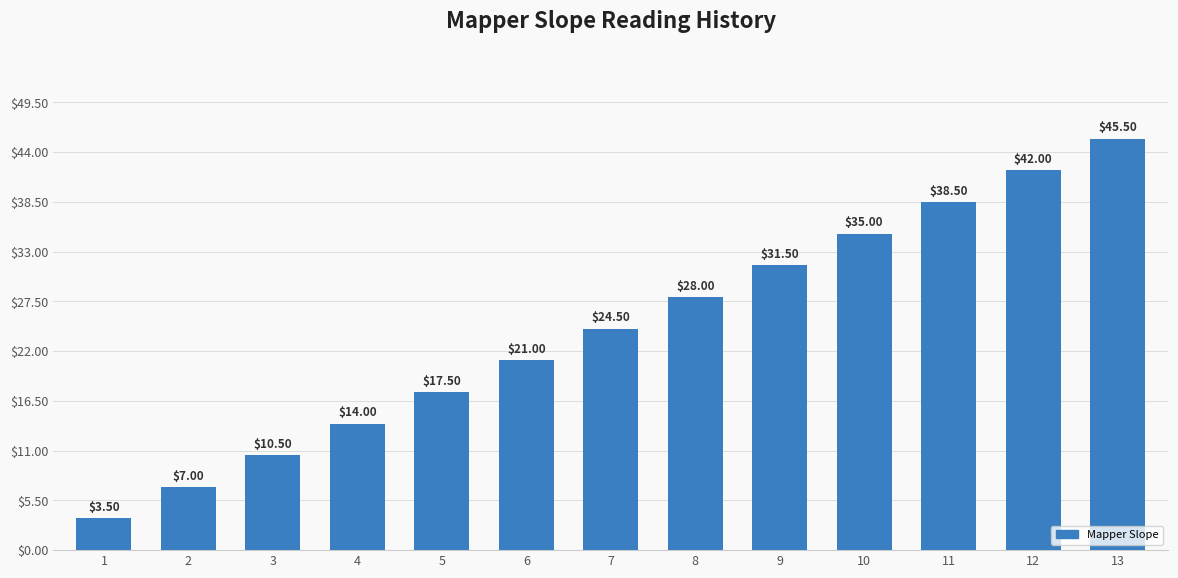

Which label corresponds to the largest value in the chart?

13